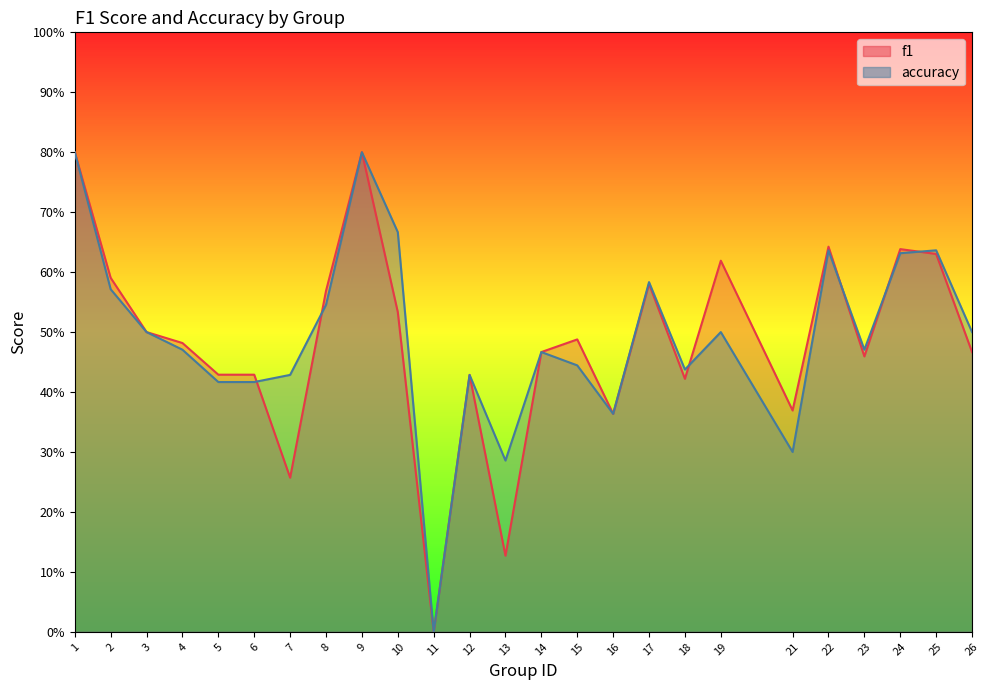

At which label does f1 reach its peak?

1